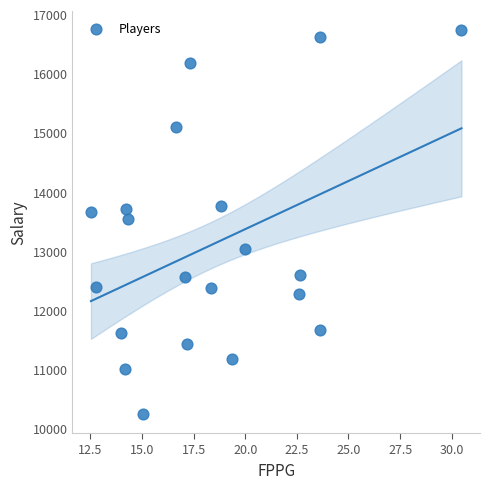

What is the range of Y values (max minus min)?

6480